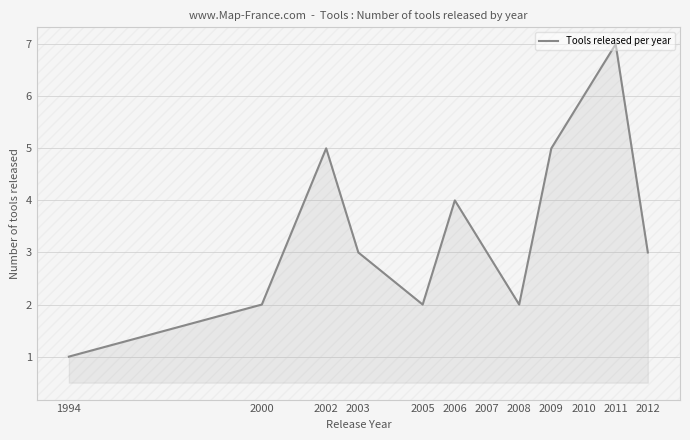

Which label corresponds to the smallest value in the chart?

1994